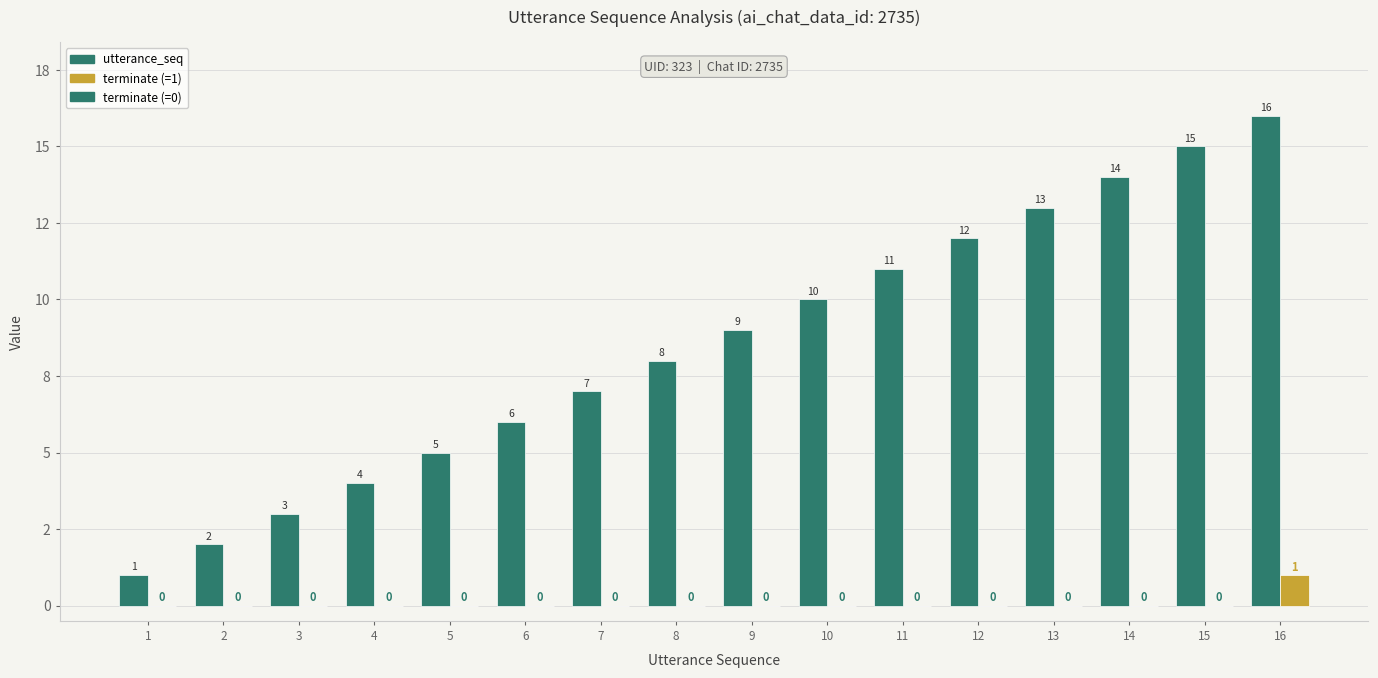

Does the chart contain stacked bars?

No